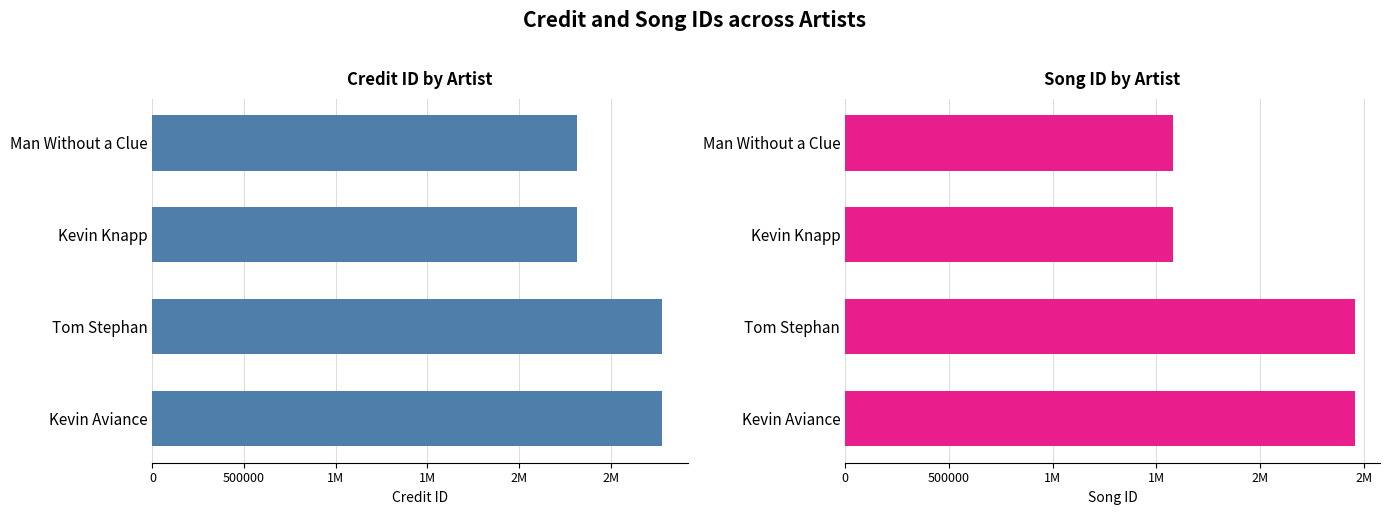

How many groups of bars are there?

4